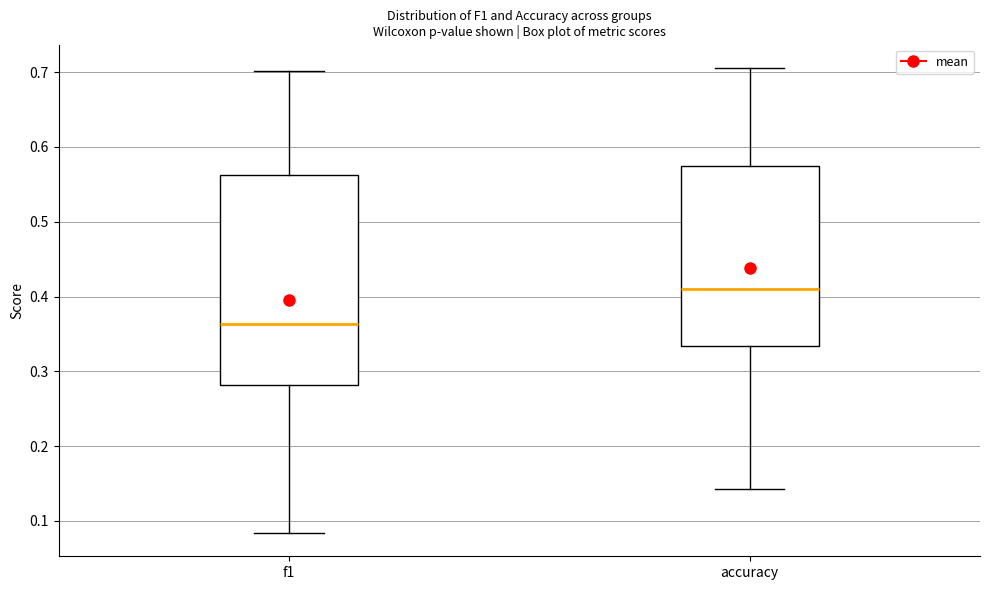

Where is the lower edge of the box for accuracy on the y-axis? The values are not printed on the chart, so give them approximately, as read against the axis.

0.33